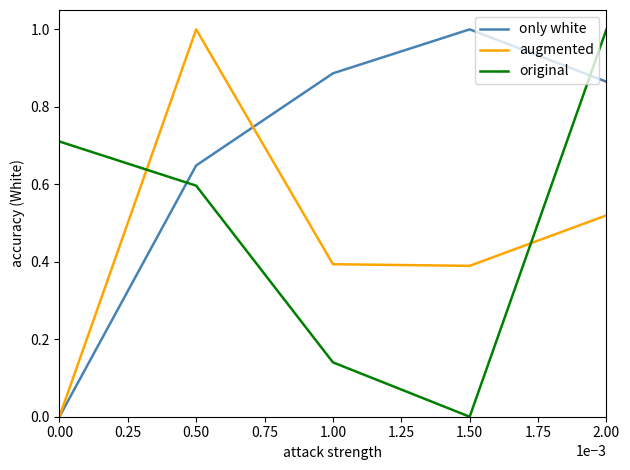

True or false: original and augmented intersect in this chart.

True